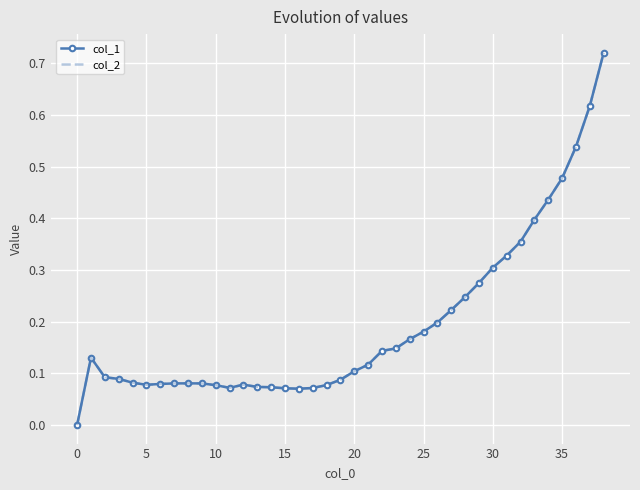

What is the average value of the col_1 series?

0.2